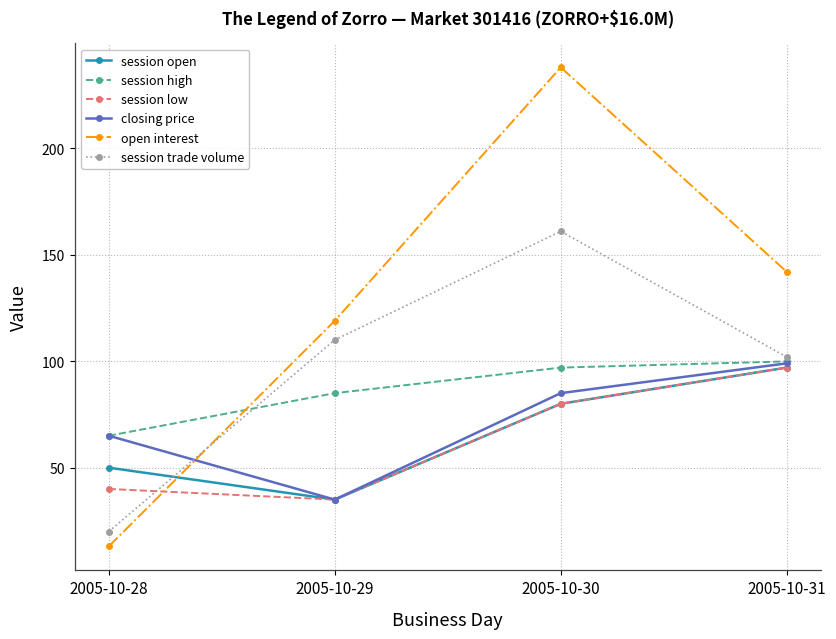

What value does the session open series have at 2005-10-28?

50.0